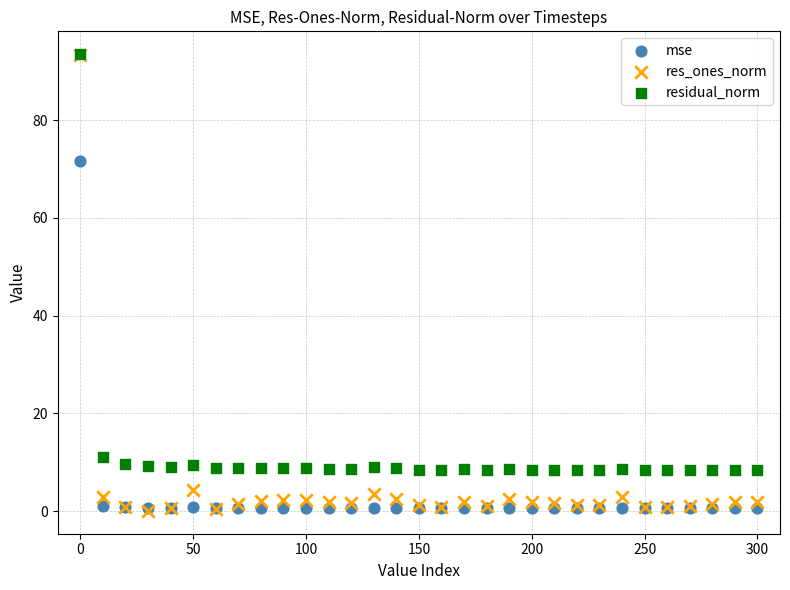

What are all the series names shown in the legend?

mse, res_ones_norm, residual_norm